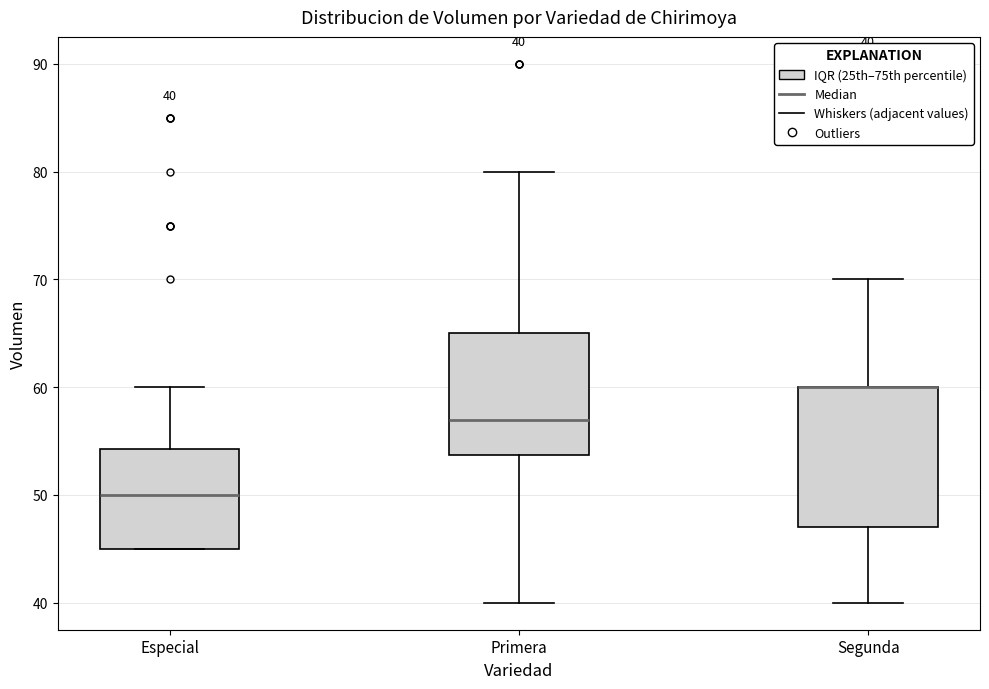

Which box is the tallest, from its lower edge to its upper edge?

Segunda